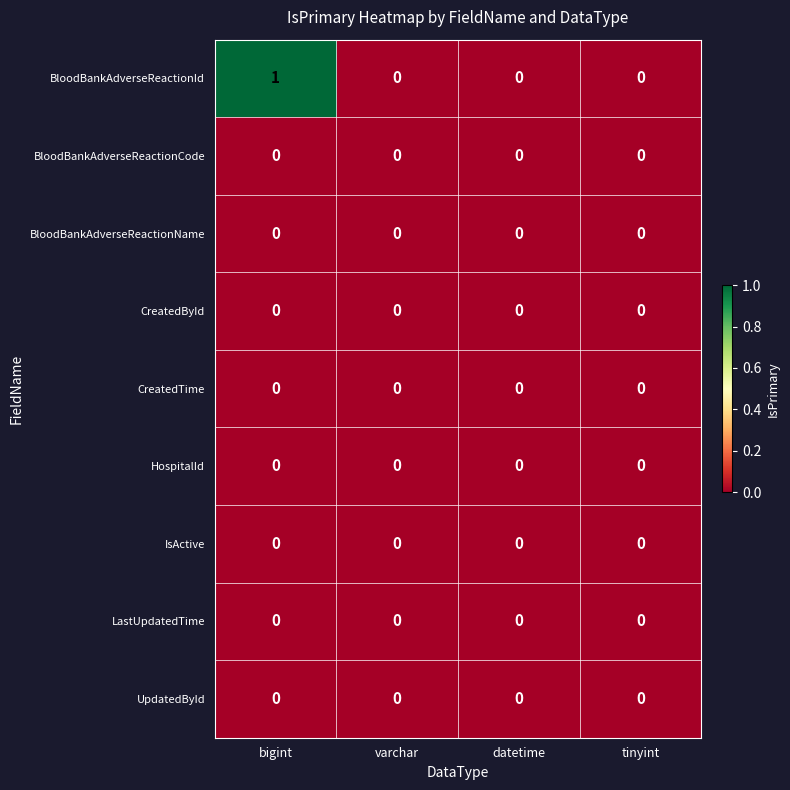

Which series has the largest total across all categories?

BloodBankAdverseReactionId